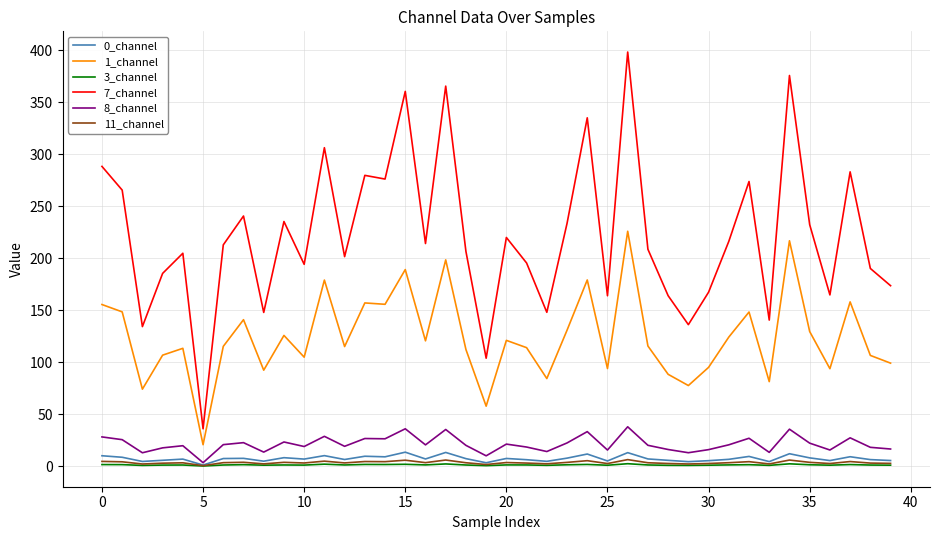

What is the maximum value for 7_channel?

398.3